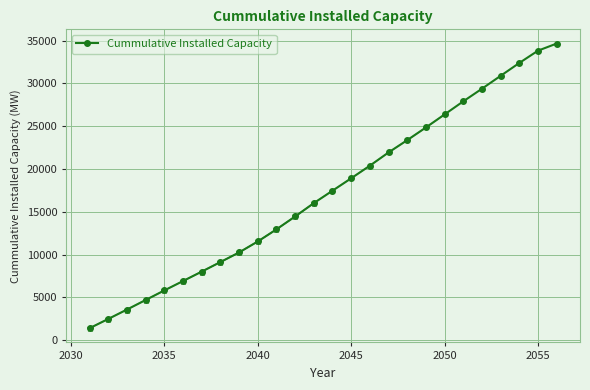

True or false: Cummulative Installed Capacity has more than 2 interior local peaks.

False